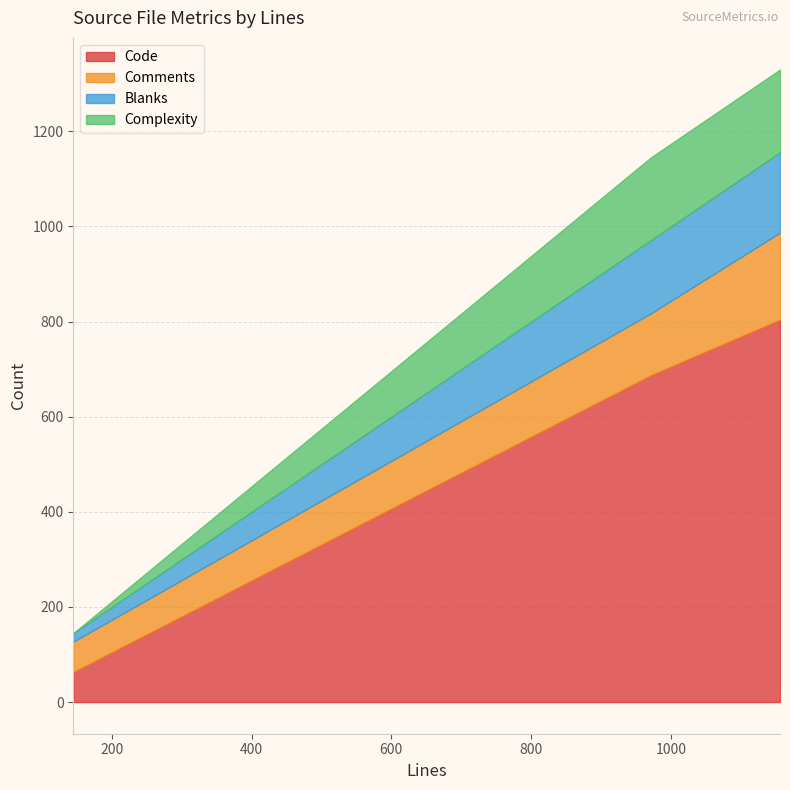

Which category has the lowest value in the Complexity series?

145